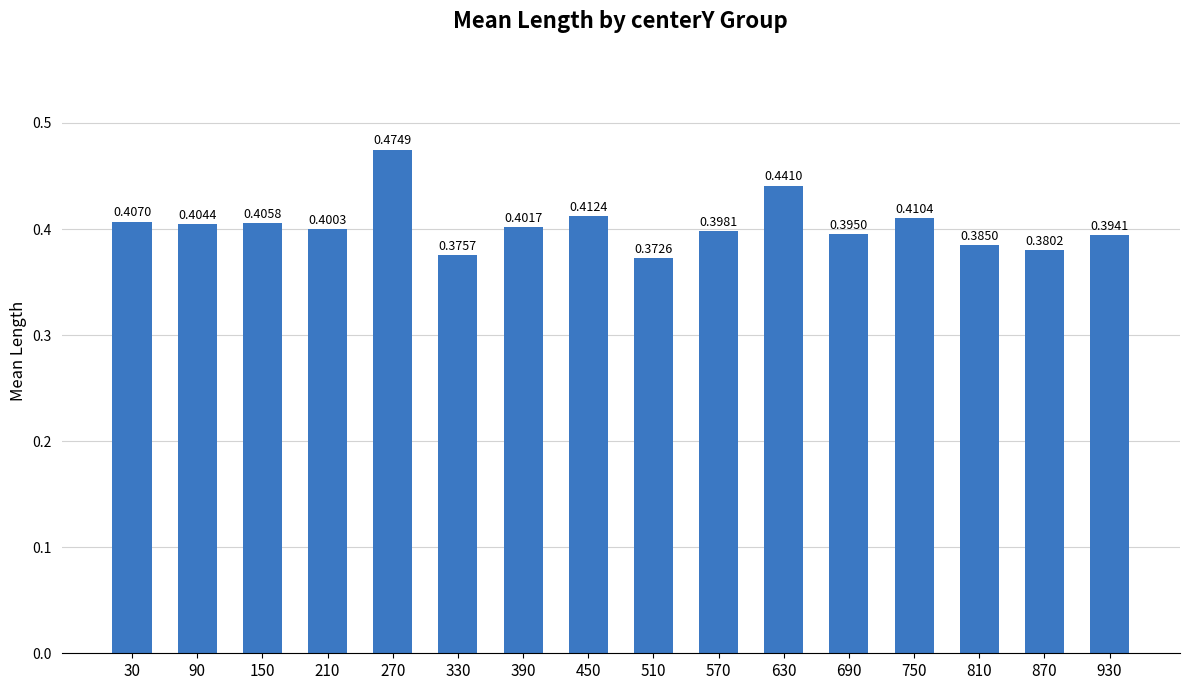

What is the difference between the maximum and minimum values?

0.1